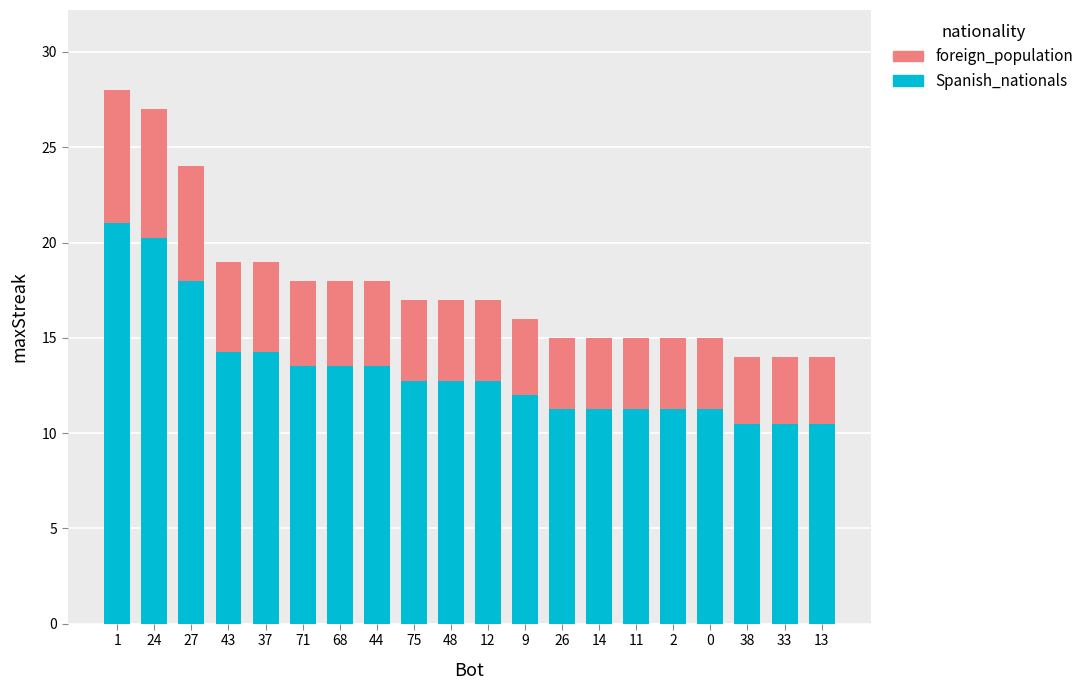

How many distinct data groups are displayed?

2